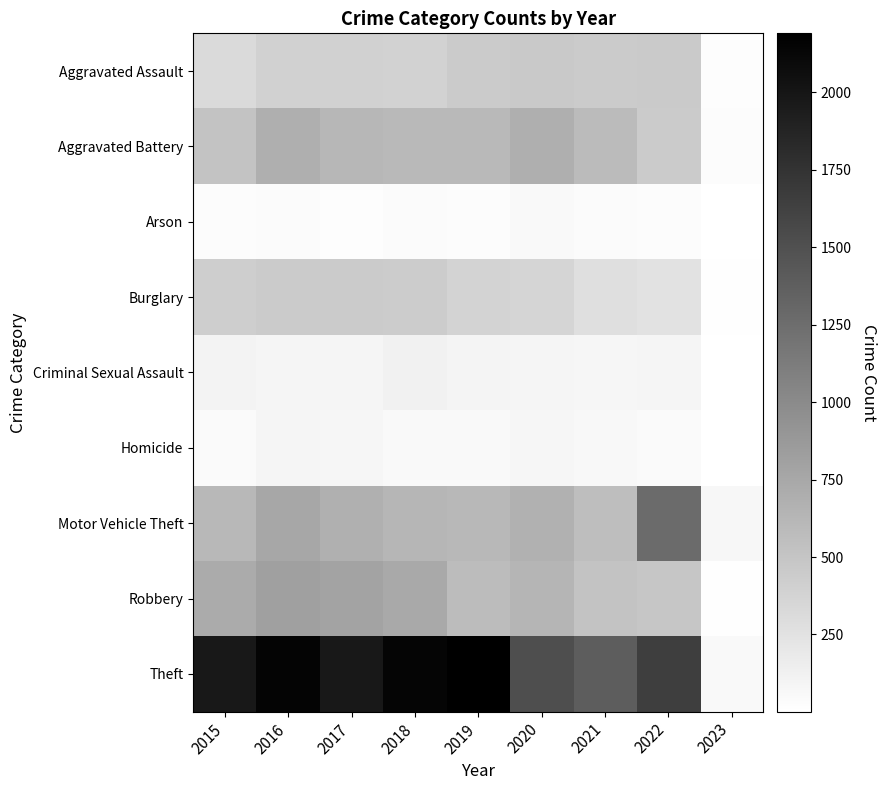

Reading left to right, transcribe all the data shown in this chart.

Aggravated Assault: 2015=323	2016=402	2017=396	2018=392	2019=452	2020=468	2021=452	2022=457	2023=23
Aggravated Battery: 2015=515	2016=691	2017=623	2018=600	2019=608	2020=691	2021=587	2022=448	2023=27
Arson: 2015=35	2016=40	2017=23	2018=37	2019=32	2020=55	2021=43	2022=31	2023=1
Burglary: 2015=422	2016=451	2017=453	2018=443	2019=383	2020=363	2021=280	2022=251	2023=12
Criminal Sexual Assault: 2015=105	2016=87	2017=90	2018=122	2019=102	2020=89	2021=82	2022=94	2023=1
Homicide: 2015=50	2016=87	2017=82	2018=56	2019=53	2020=81	2021=69	2022=47	2023=2
Motor Vehicle Theft: 2015=614	2016=756	2017=680	2018=631	2019=611	2020=674	2021=560	2022=1272	2023=74
Robbery: 2015=726	2016=819	2017=780	2018=741	2019=577	2020=639	2021=506	2022=496	2023=18
Theft: 2015=1981	2016=2148	2017=1968	2018=2140	2019=2190	2020=1518	2021=1392	2022=1653	2023=53